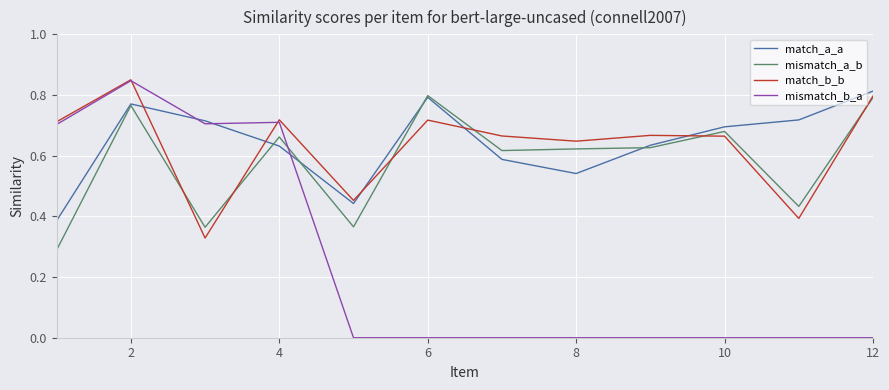

True or false: mismatch_b_a and mismatch_a_b intersect in this chart.

True